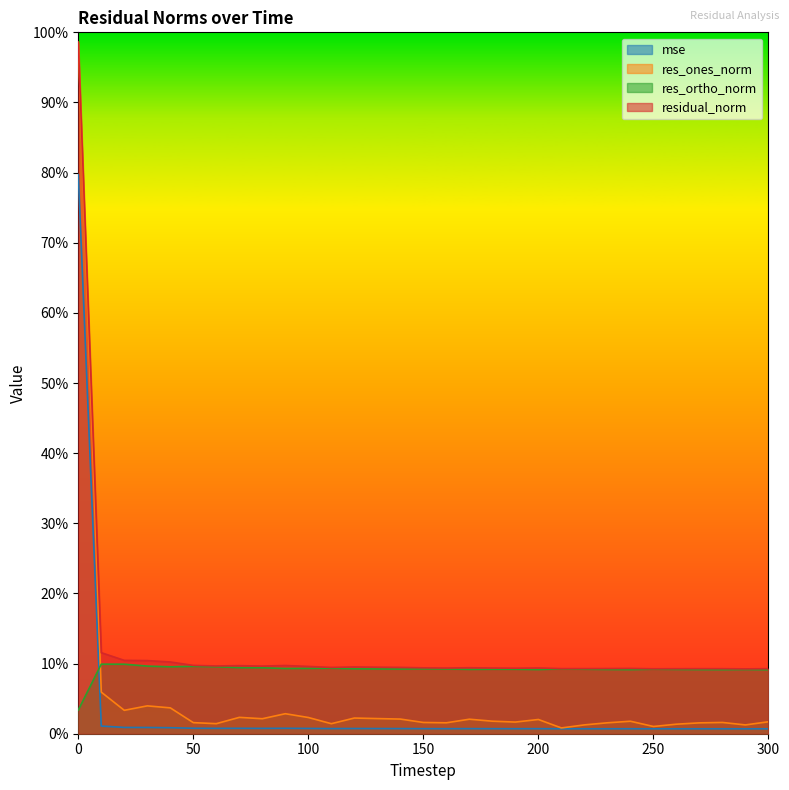

Does the chart have visible grid lines?

No